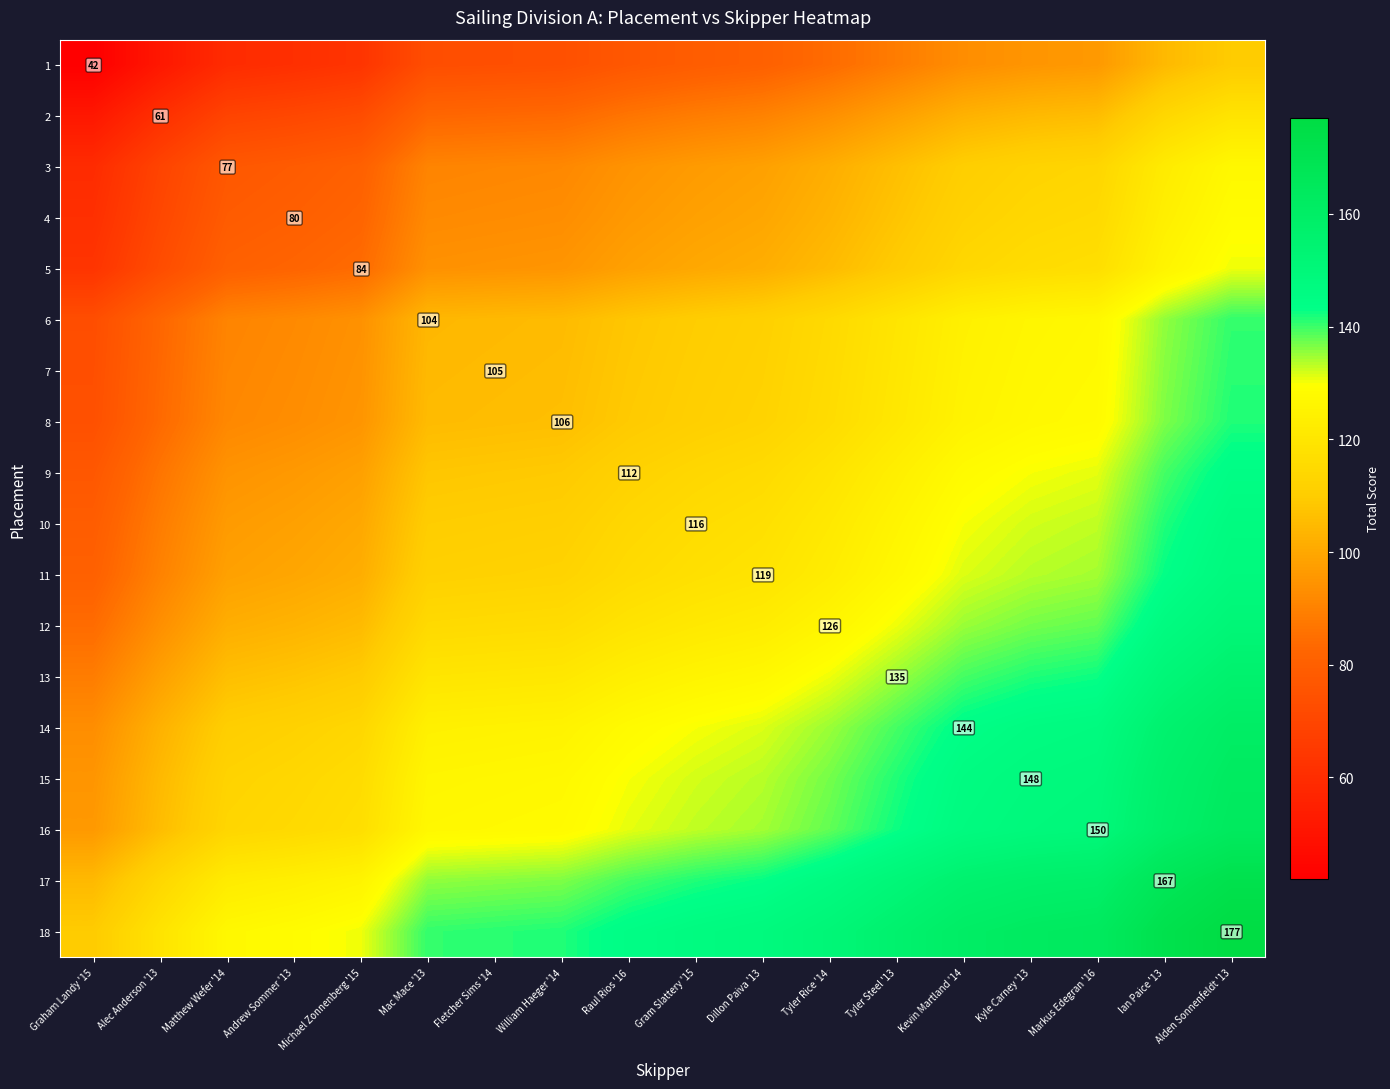

What is the difference between the maximum and minimum values in the 15 series?

67.5